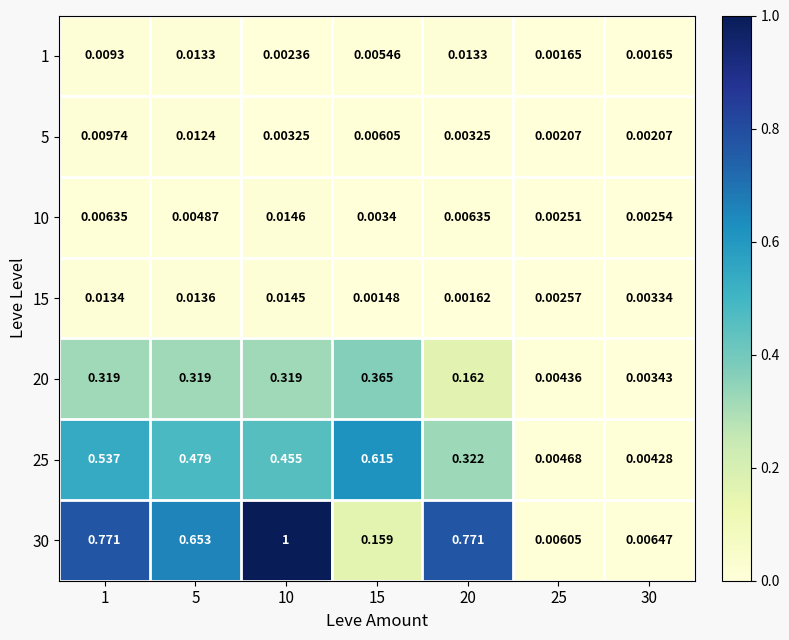

Is the value of 15 at 5 greater than the value of 5 at 5?

Yes